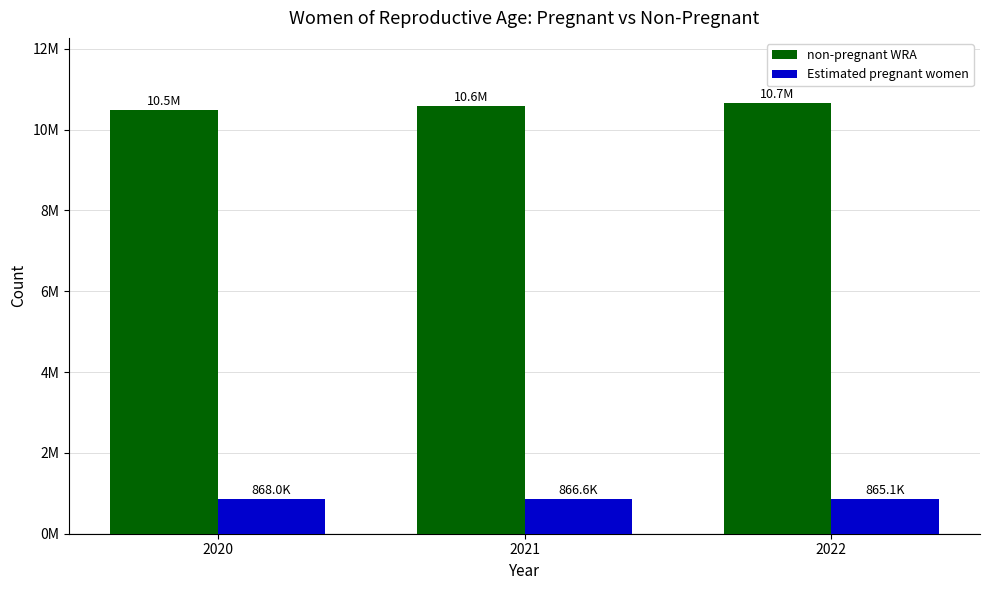

At which category is the sum across all series the highest?

2022